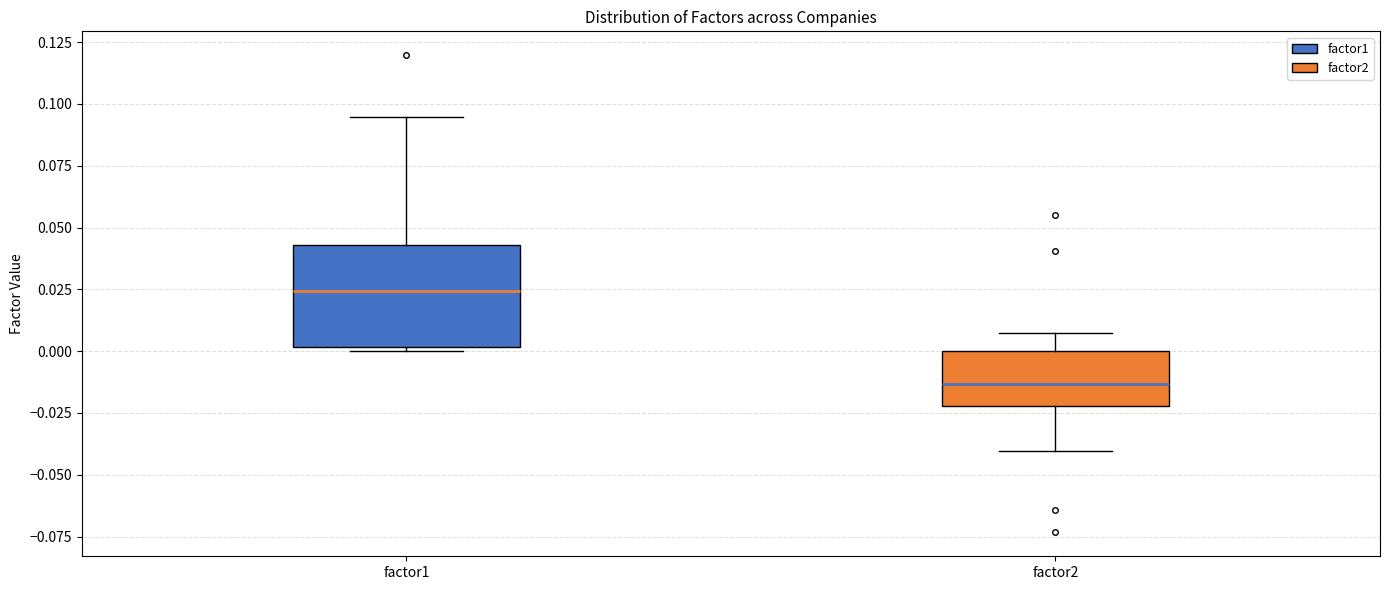

Where is the upper edge of the box for factor1 on the y-axis? The values are not printed on the chart, so give them approximately, as read against the axis.

0.045